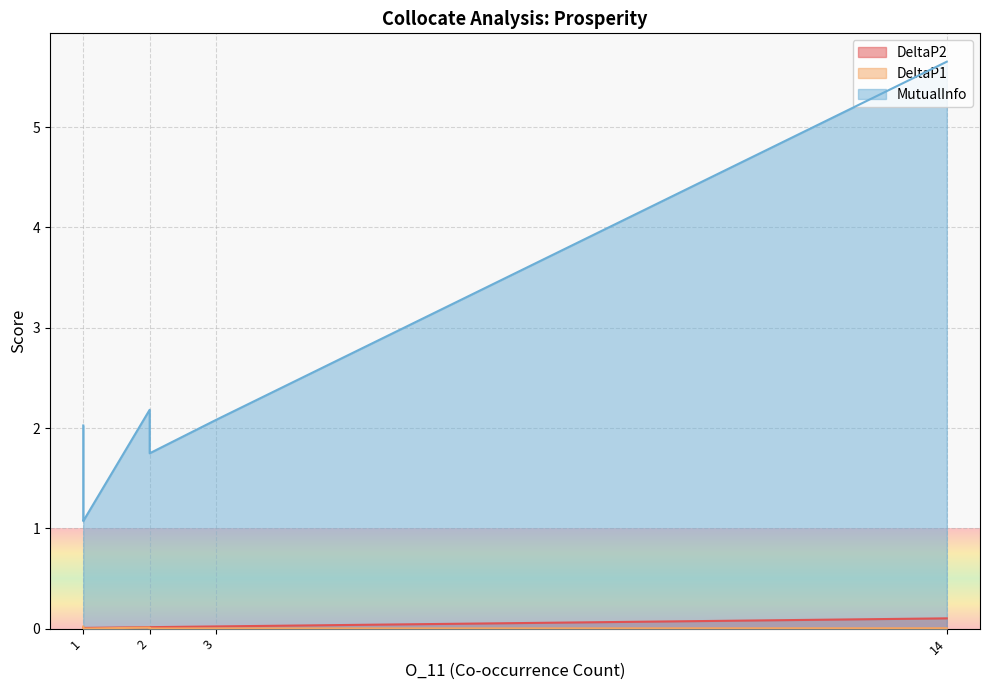

Between 2 and 1, which series saw the biggest shift?

MutualInfo